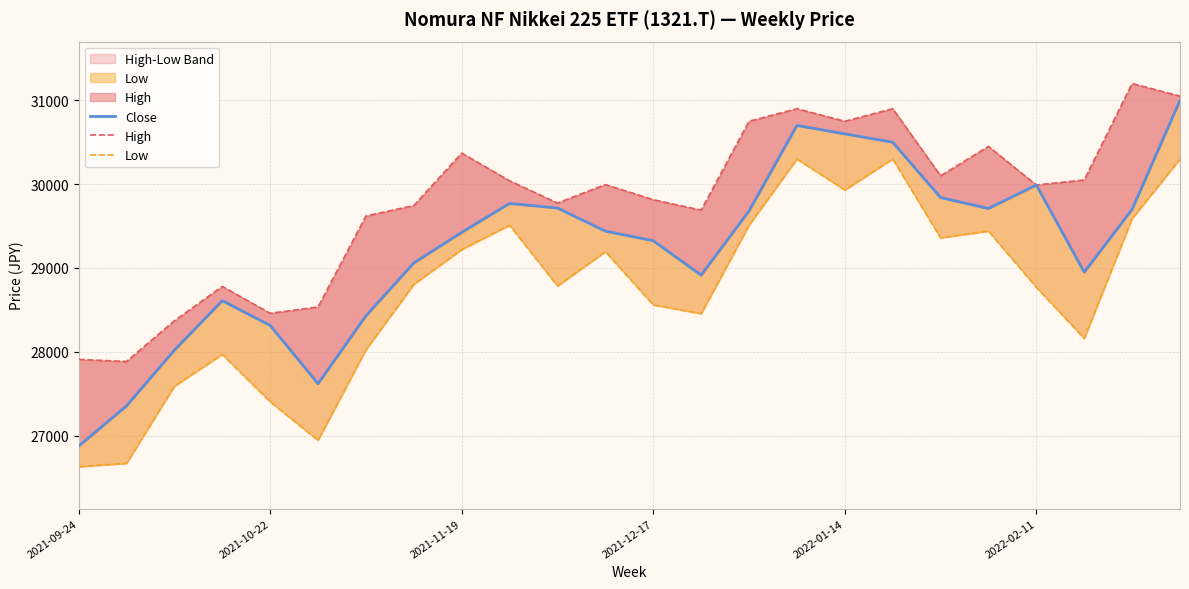

What is the average value of the Low series?

28726